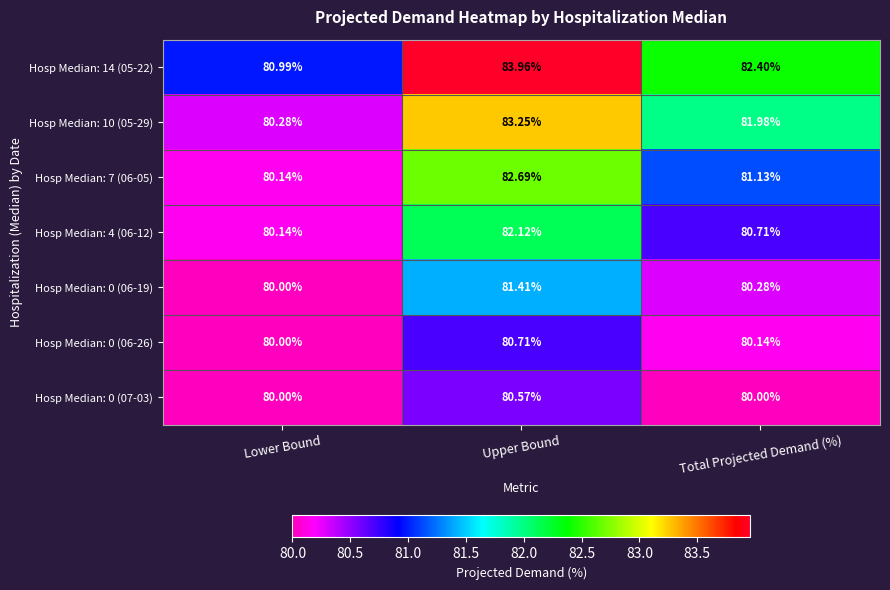

Where is Hosp Median: 7 (06-05) nearest to the value 81?

Total Projected Demand (%)